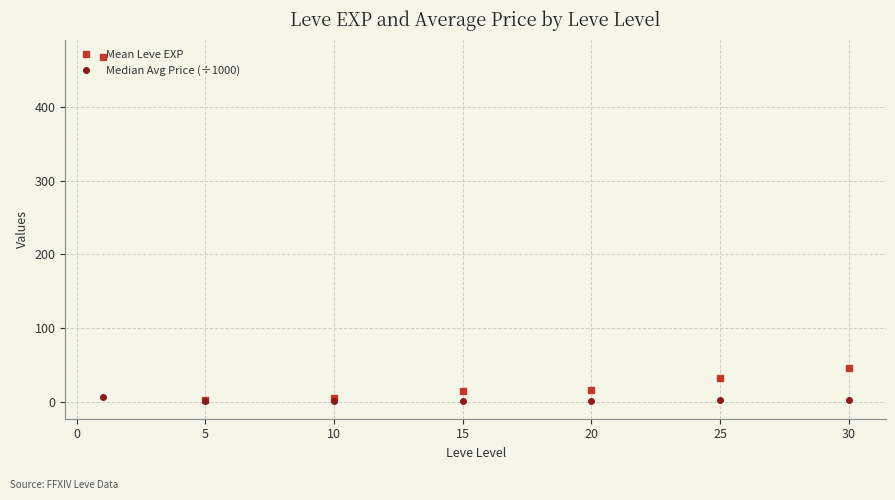

How many lines are shown in the chart?

2